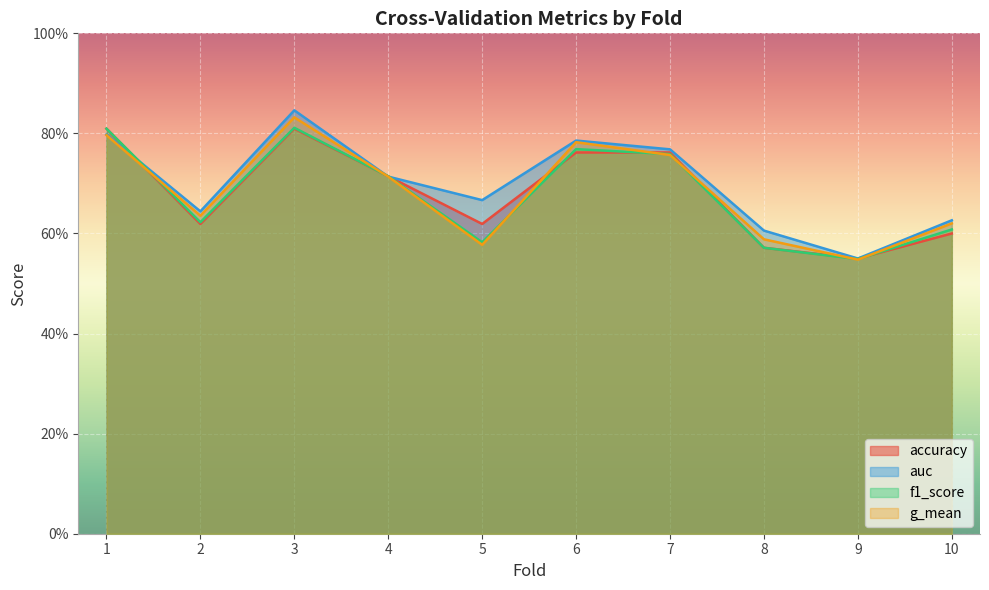

What is the difference between the second highest and minimum values in the auc series?

0.2